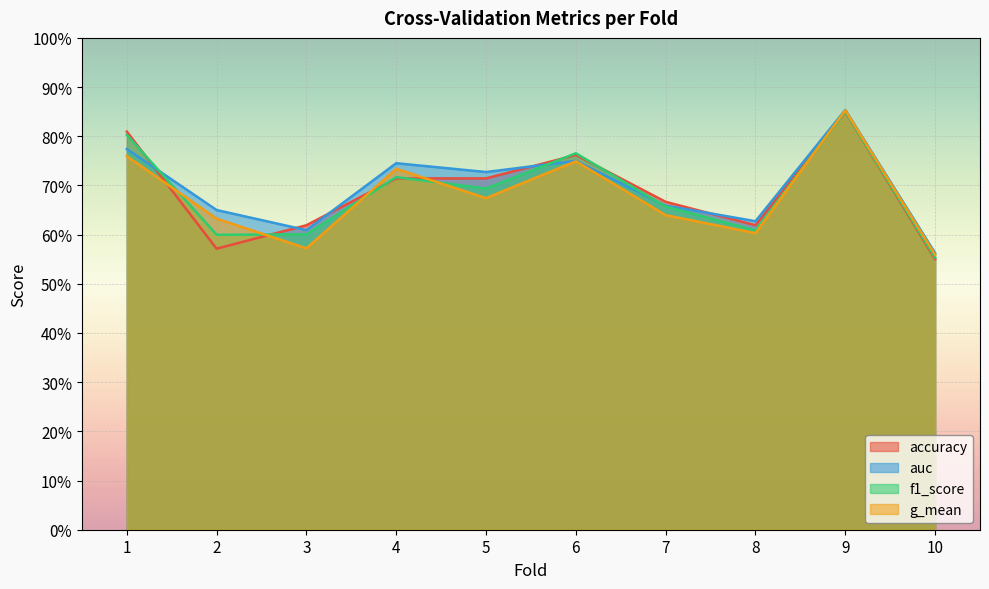

The accuracy series shows 1.3 at 1. True or false?

False